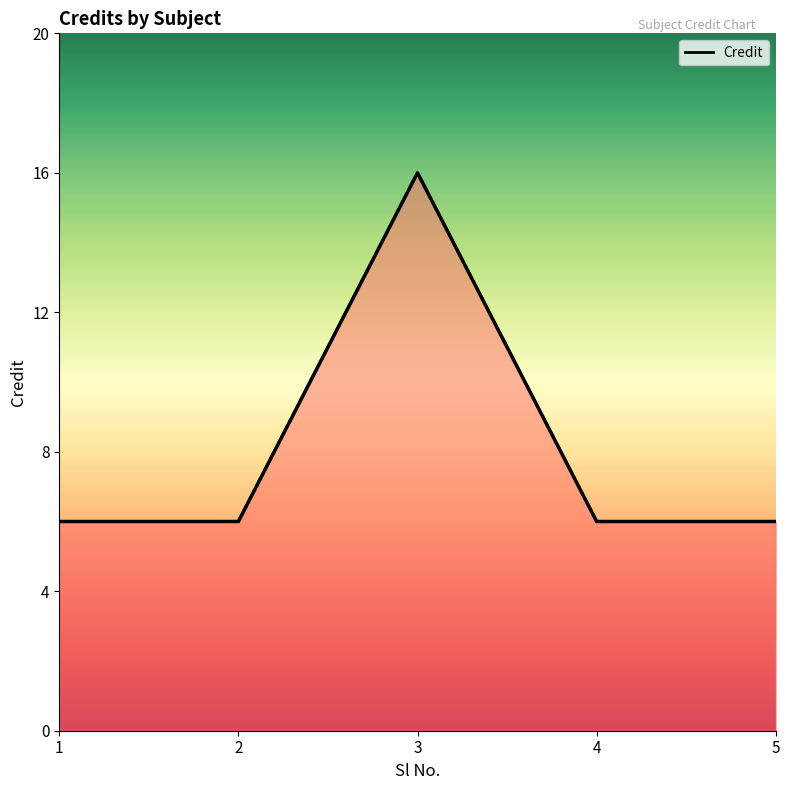

Approximately how many times larger is the value at 3 compared to 1?

2.7